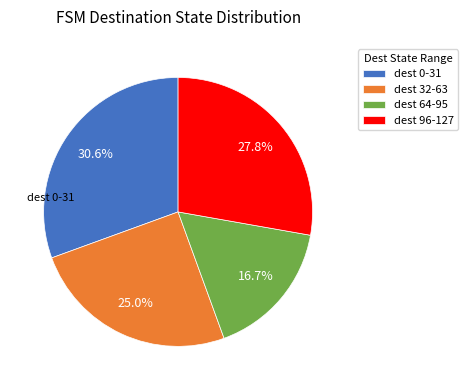

Which has a higher value, dest 96-127 or dest 64-95?

dest 96-127